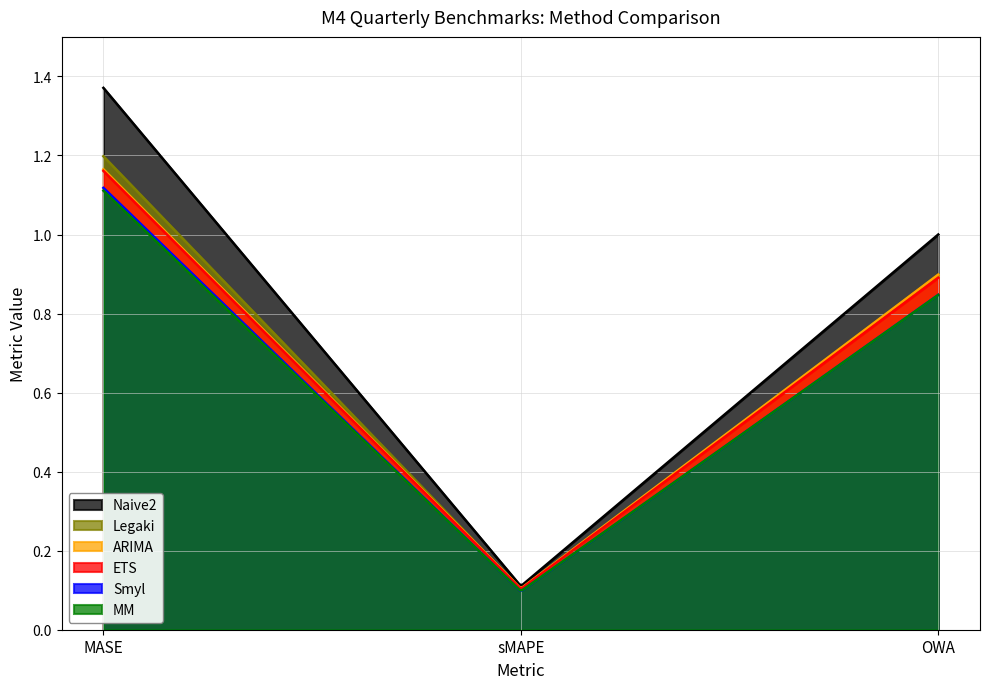

The value of Smyl at sMAPE is 0.1. True or false?

True